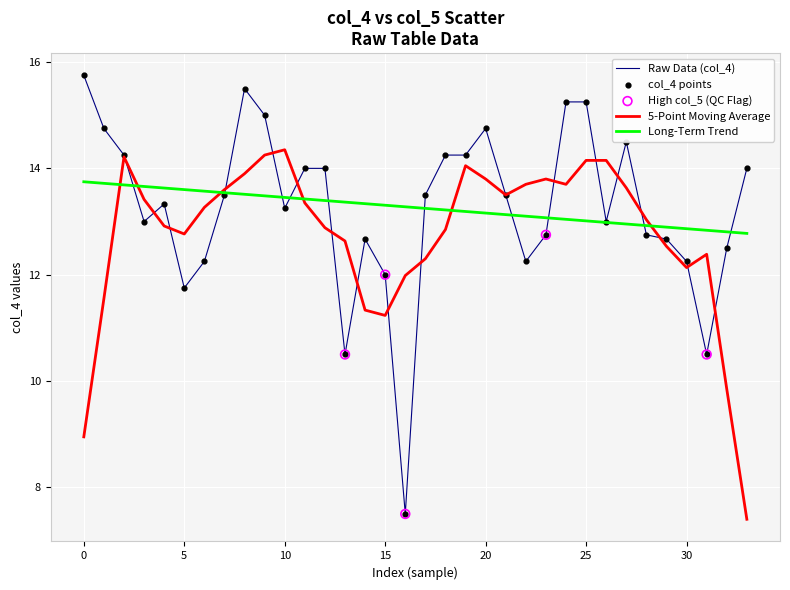

List the series in order of their peak value, lowest first.

Long-Term Trend, 5-Point Moving Average, Raw Data (col_4)